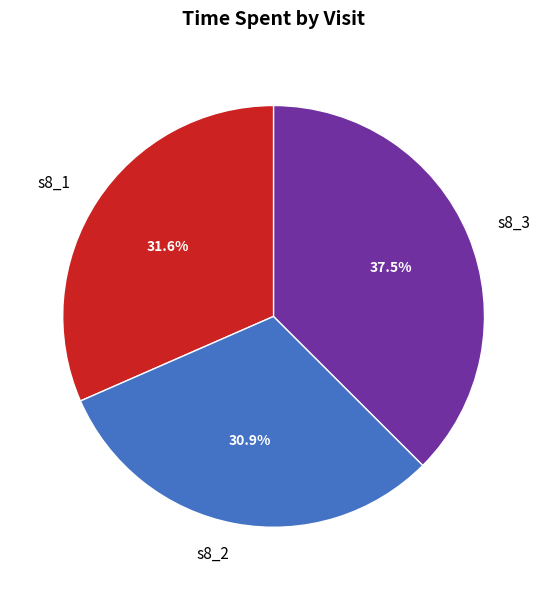

What percentage is the s8_2 slice, to the nearest percent?

31%